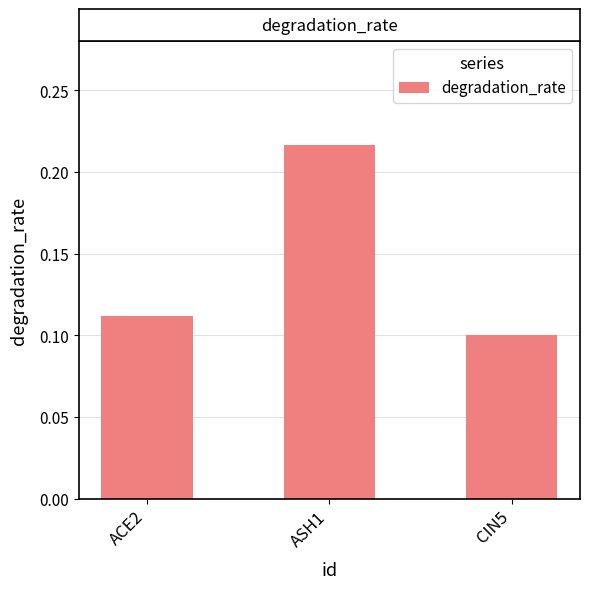

How many bars are there in total?

3